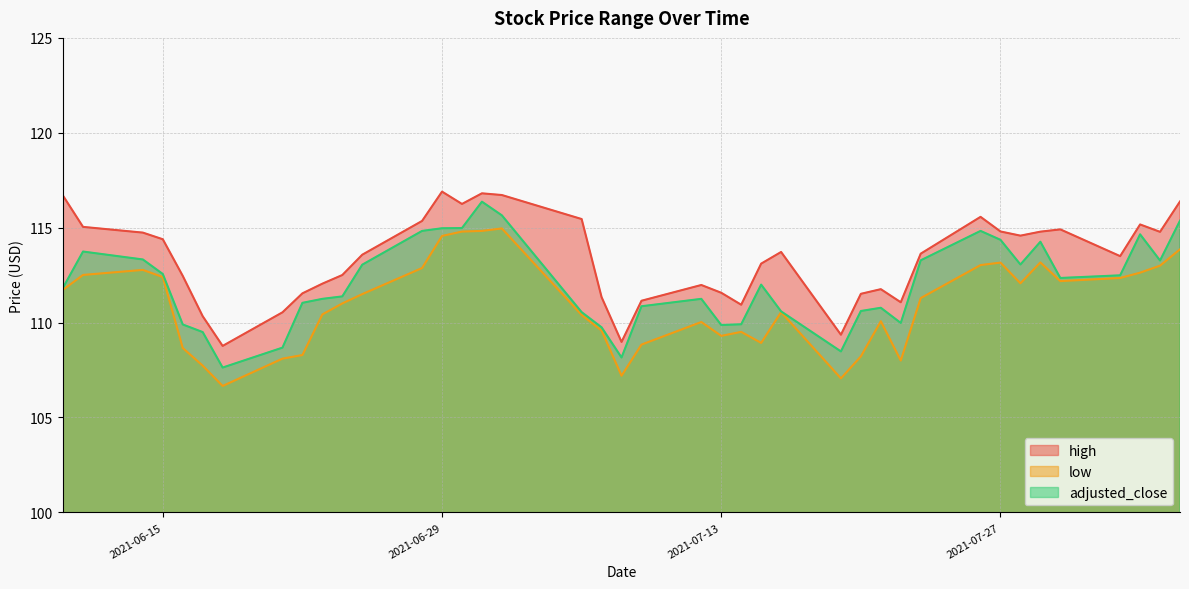

How many lines are shown in the chart?

3